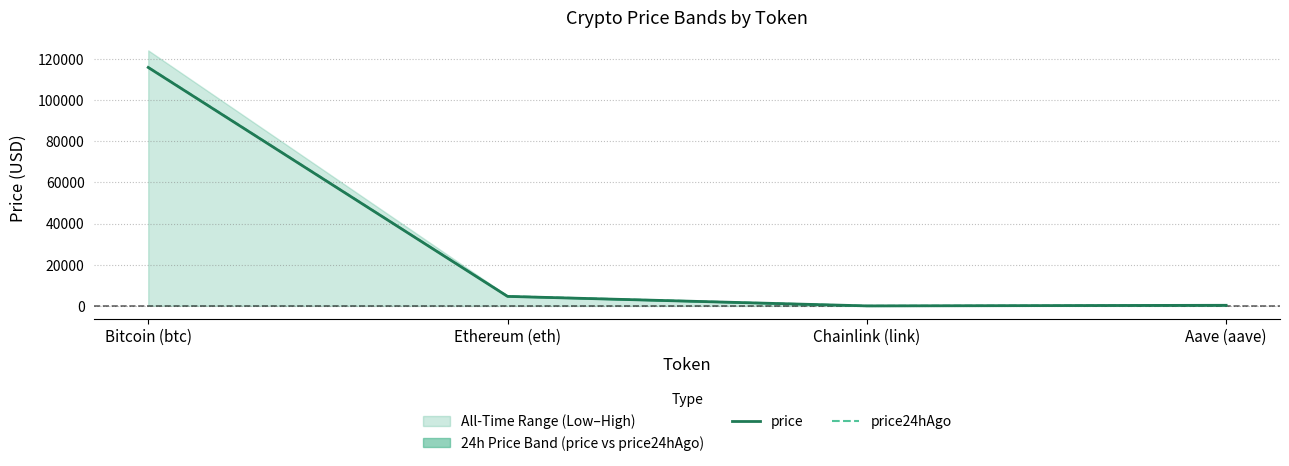

How many values in the price24hAgo series are below 4715?

2